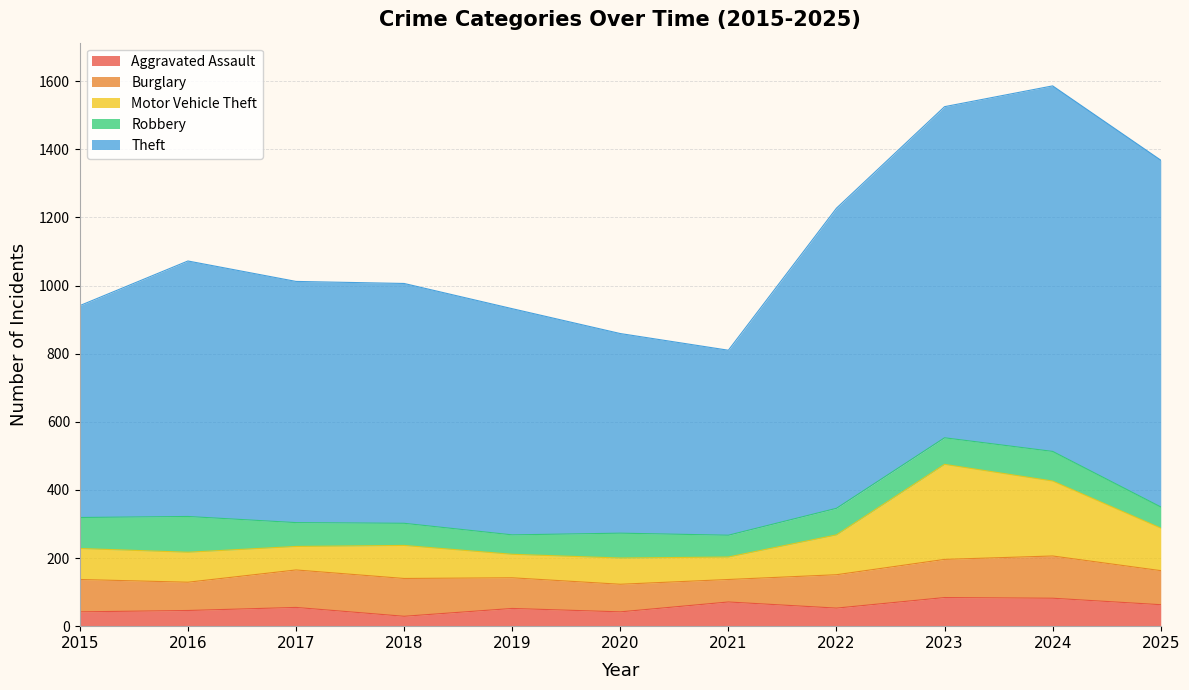

What is the total value across all series at 2016?

1072